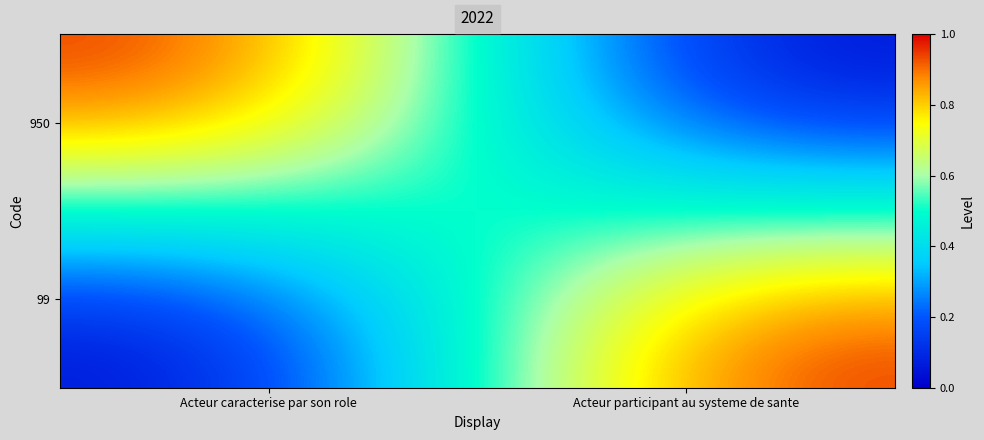

At which category is the sum across all series the highest?

Acteur caracterise par son role